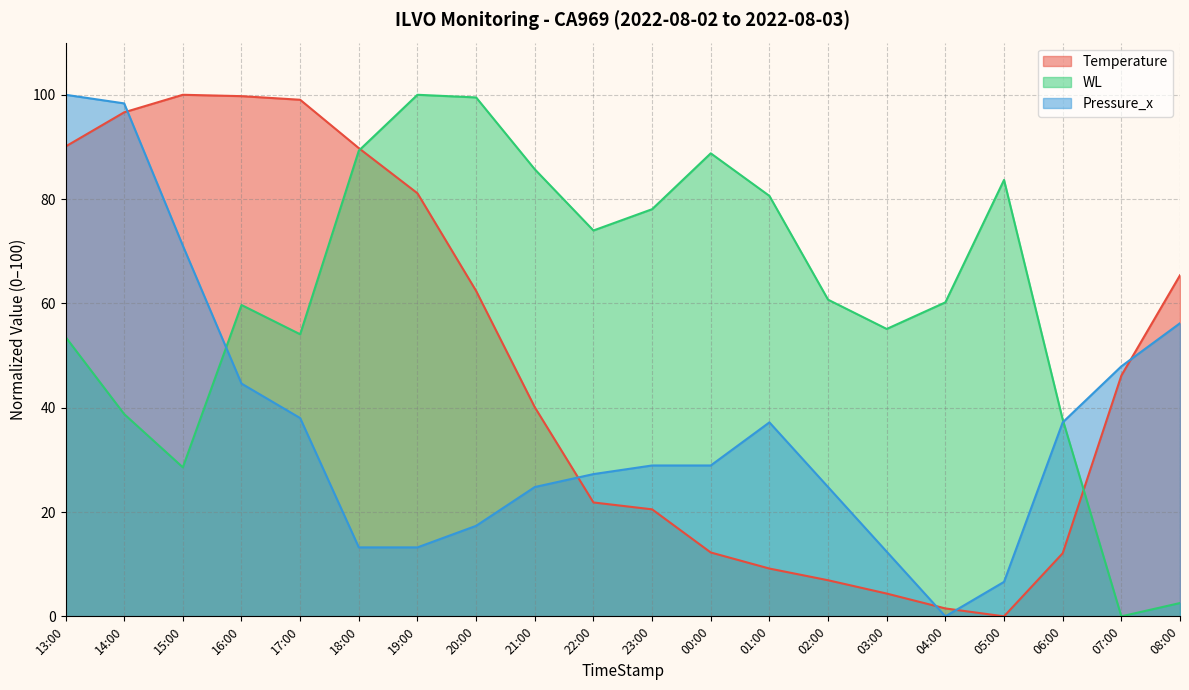

How many series are shown in this chart?

3